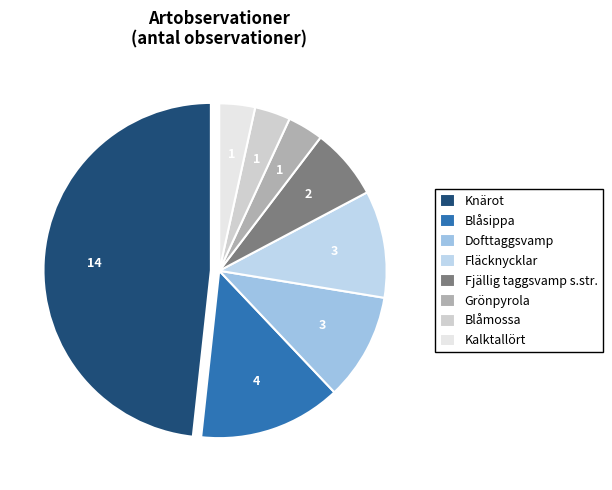

Which slice is the largest?

Knärot